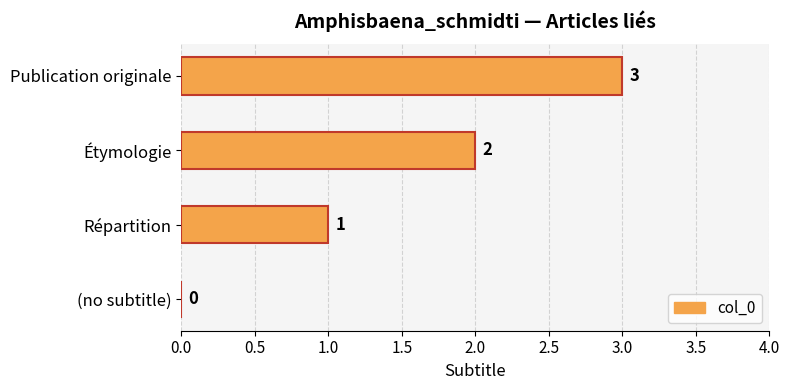

What is the sum of the values at Répartition and Publication originale?

4